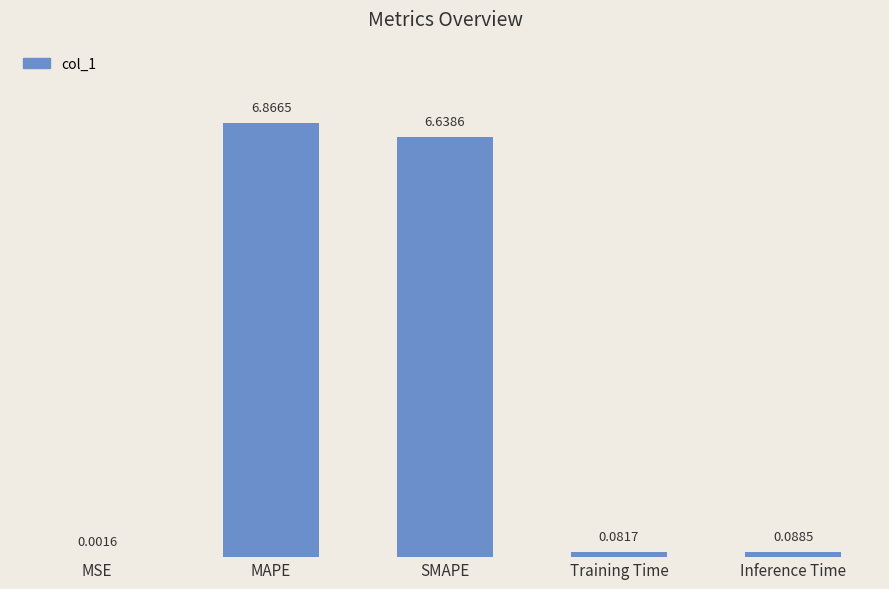

Where is the data nearest to the value 3?

Inference Time